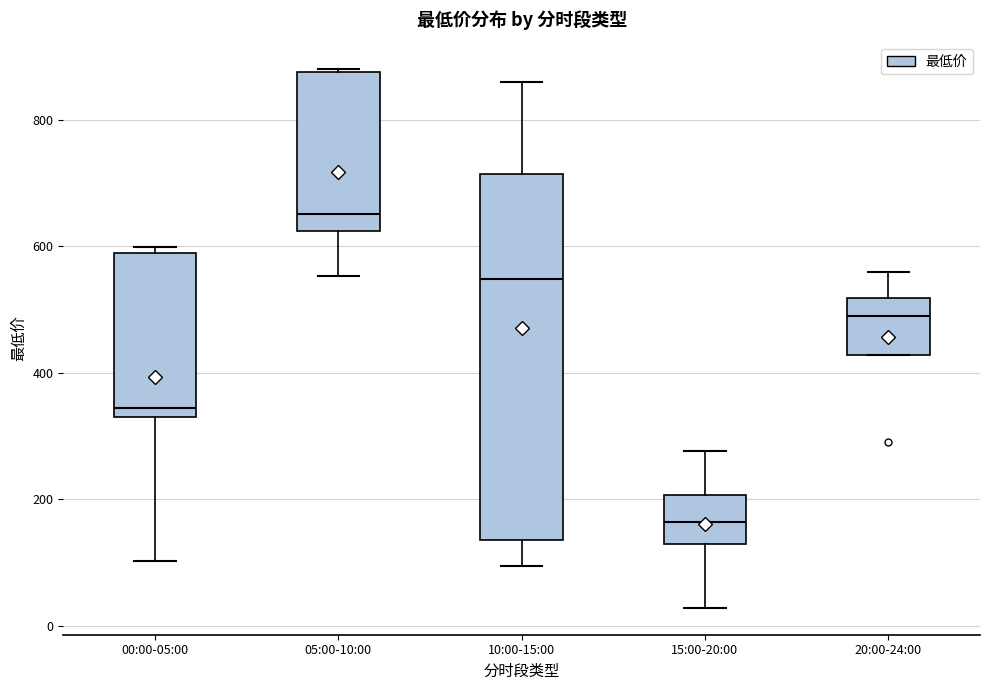

Where is the lower edge of the box for 05:00-10:00 on the y-axis? The values are not printed on the chart, so give them approximately, as read against the axis.

620